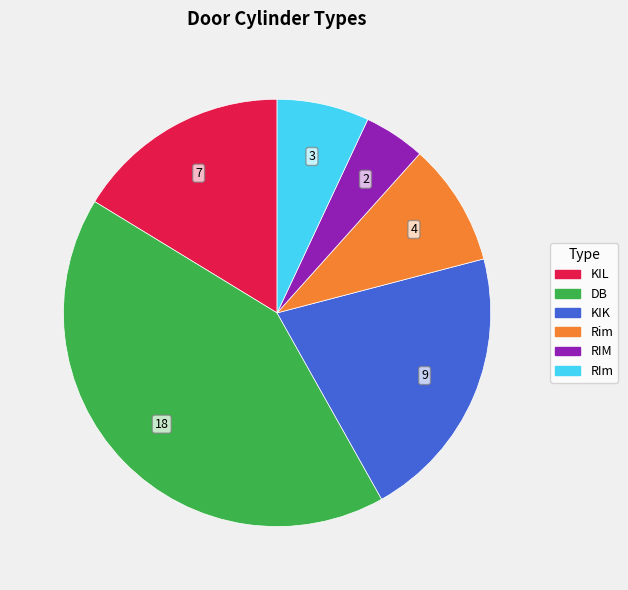

Is there a majority slice in this chart?

No